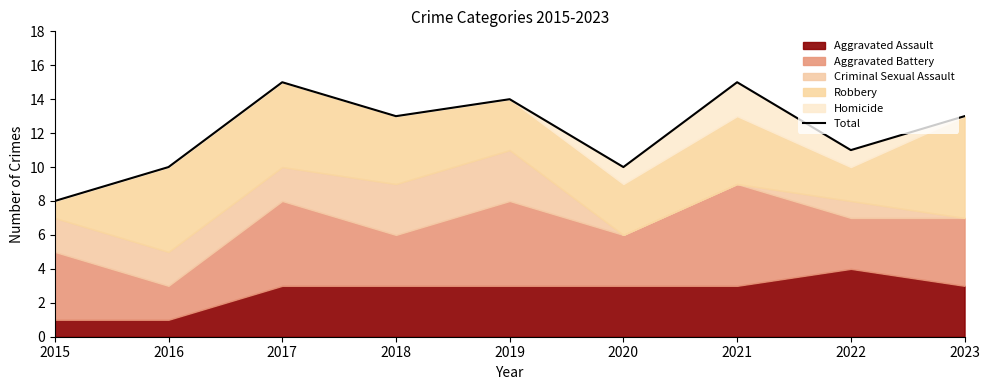

Reading left to right, list all the values displayed in this chart.

8	10	15	13	14	10	15	11	13